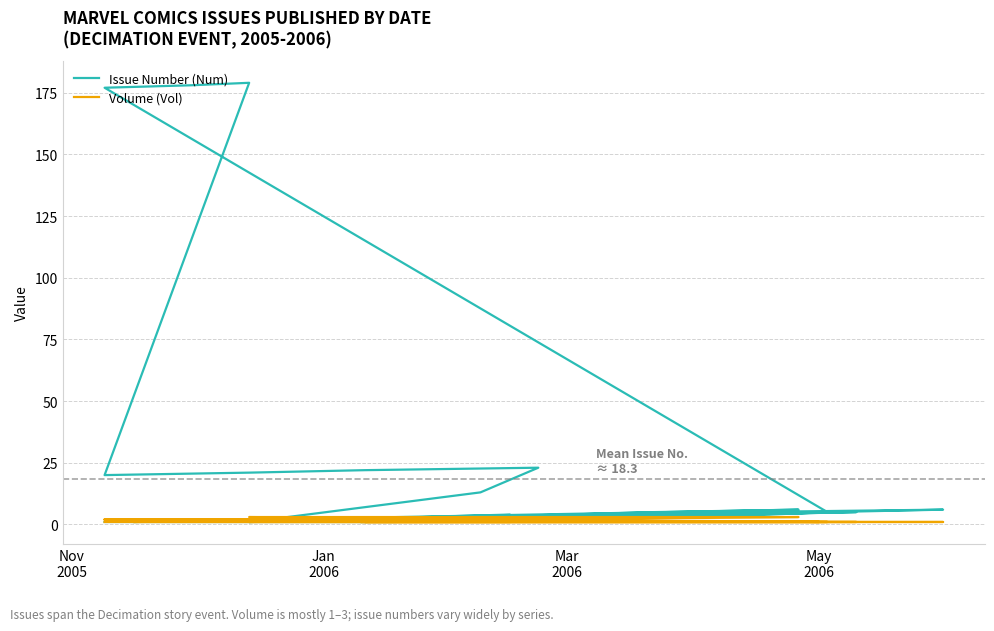

Is the value of Volume (Vol) at 29 greater than the value of Issue Number (Num) at 19?

No